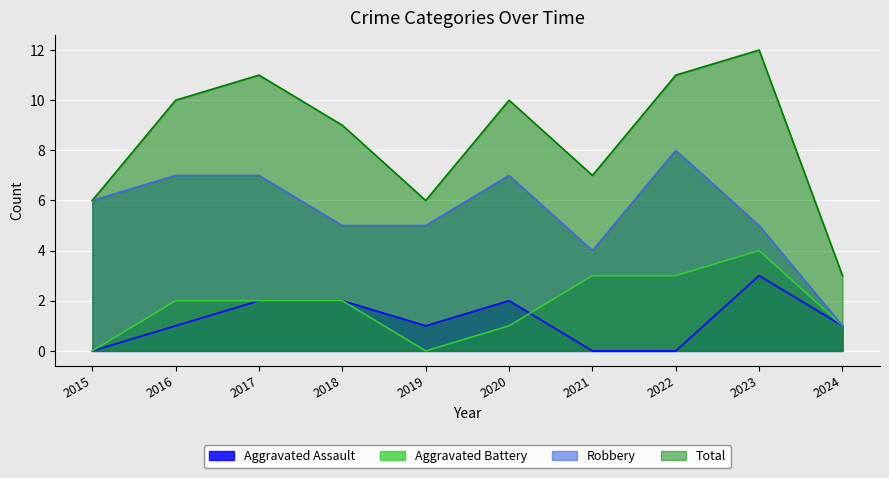

What is the difference between the maximum and minimum values in the Total series?

9